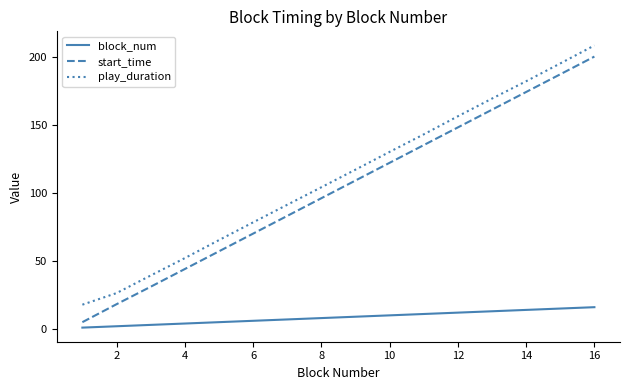

True or false: block_num and play_duration cross at least once.

False